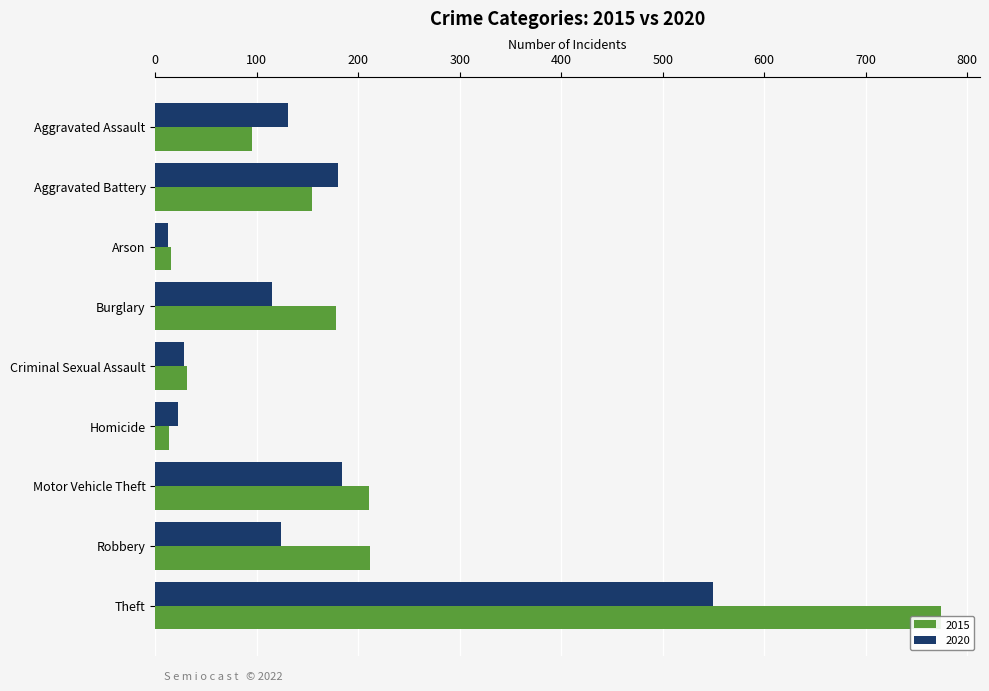

True or false: 2020 has a value of 9 at Criminal Sexual Assault.

False